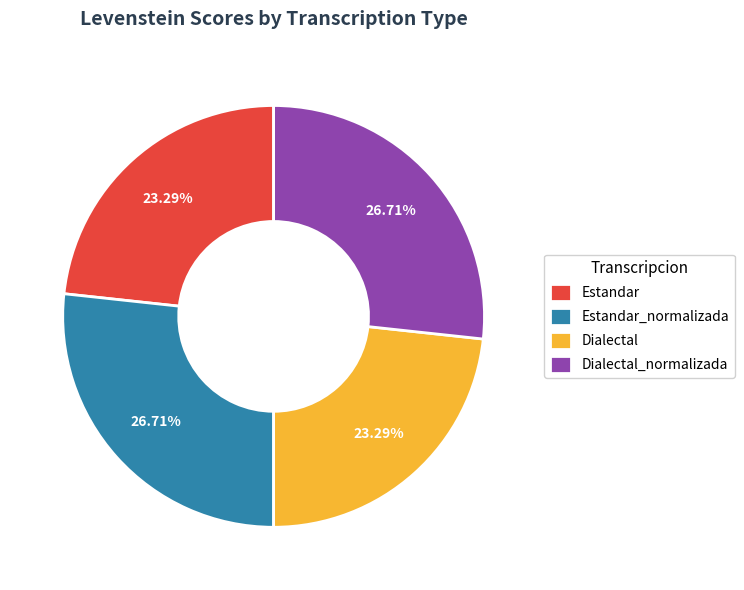

What percentage is the Estandar_normalizada slice, to the nearest percent?

27%